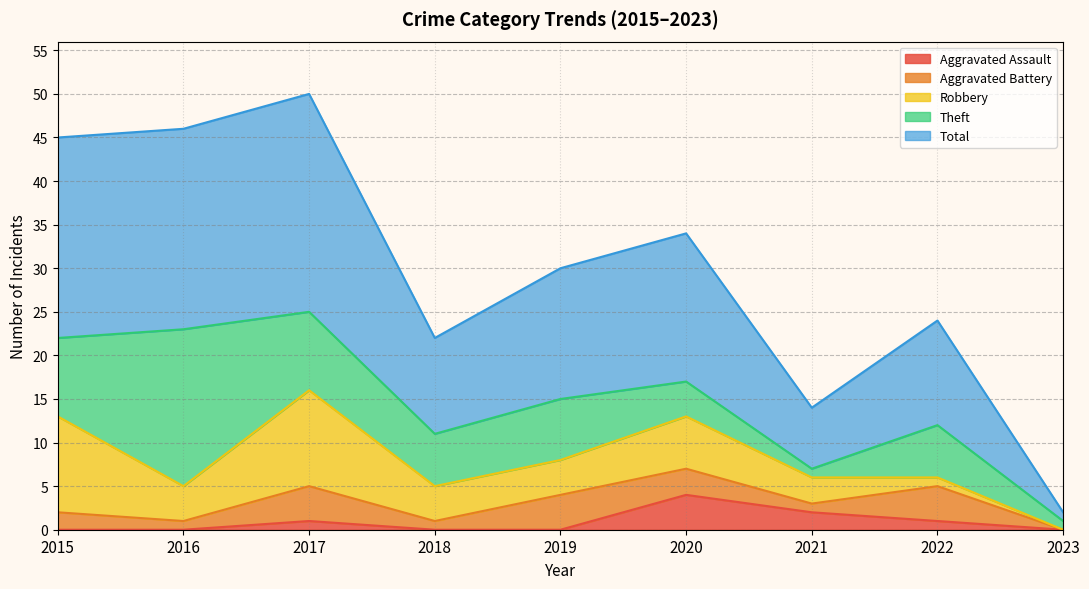

The Robbery series shows 19 at 2015. True or false?

False